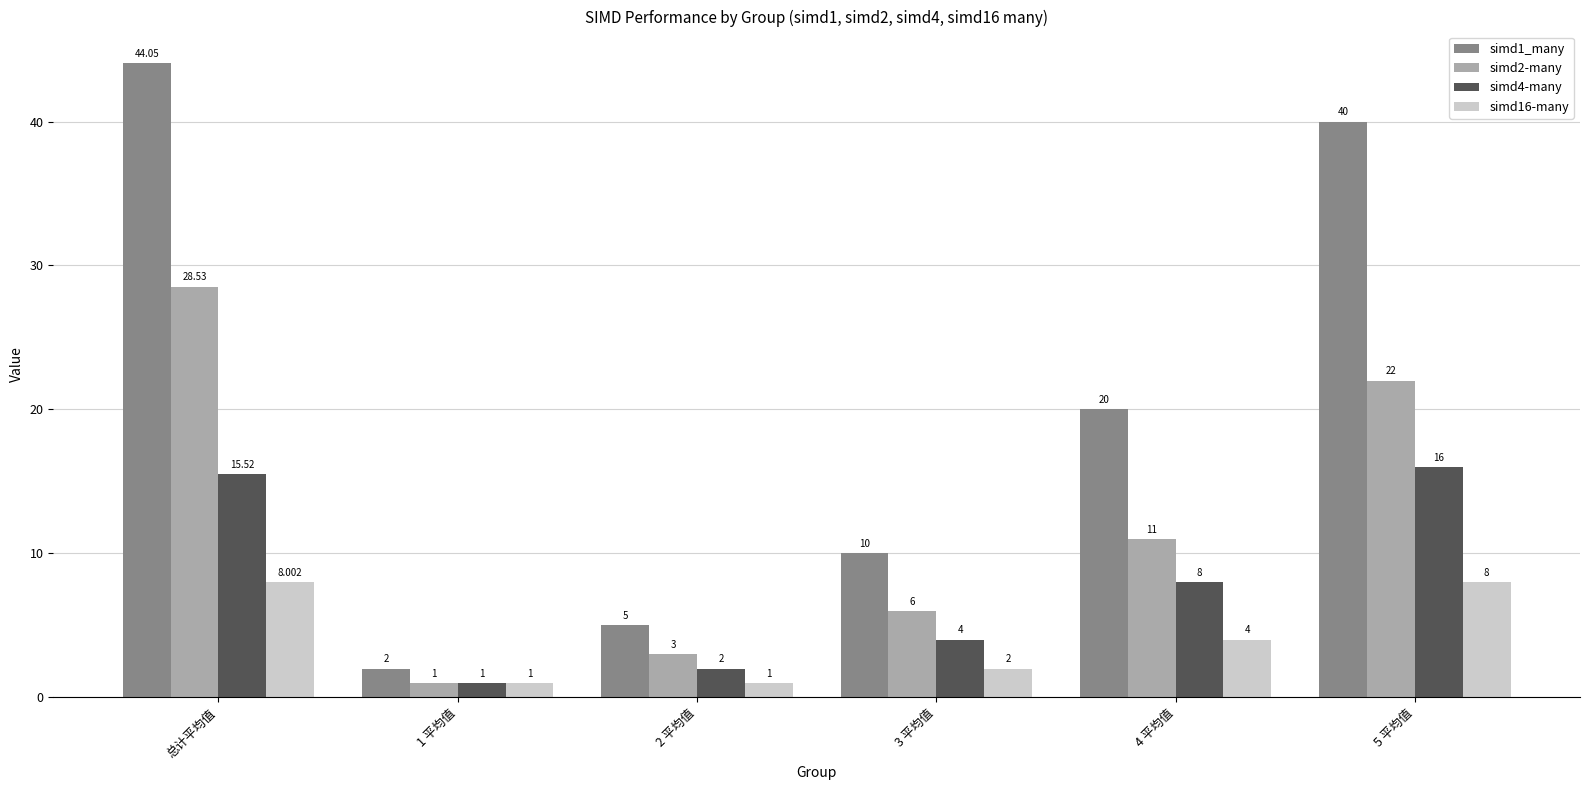

At how many categories does at least one series exceed 43?

1